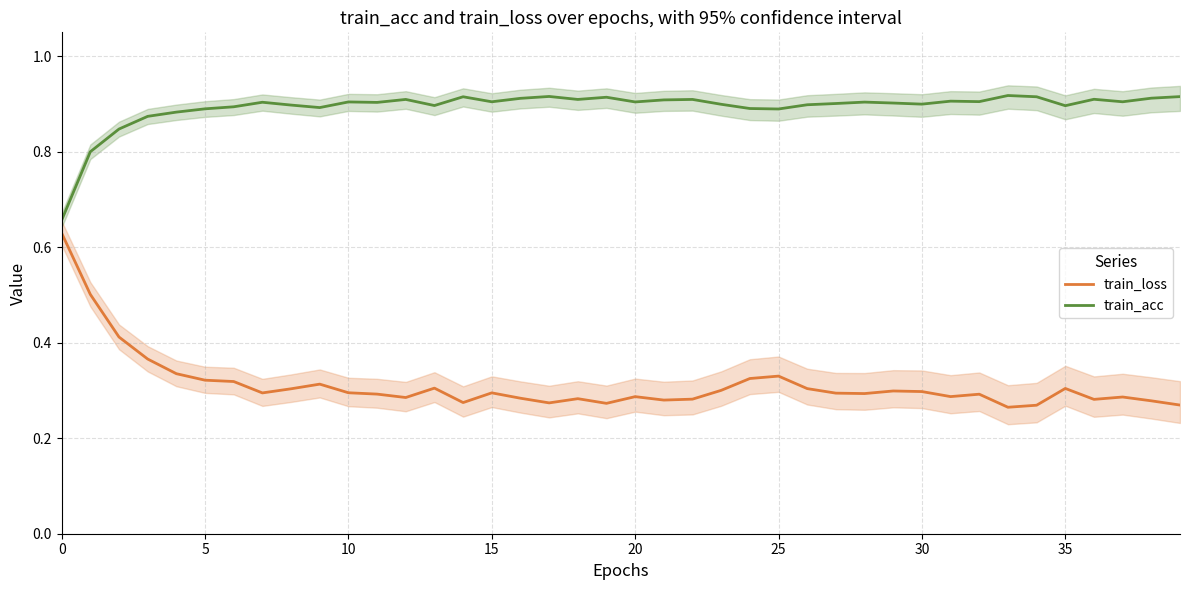

Count the train_loss values in the range 0 to 1.

40